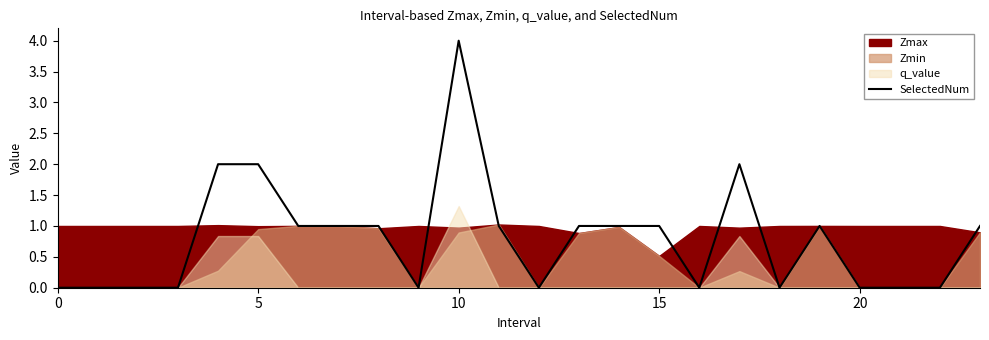

Is it true that SelectedNum equals 0 at 20?

True